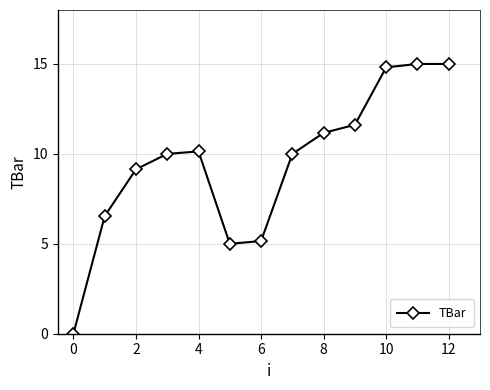

True or false: there are more than 0 points higher than both neighbors.

True